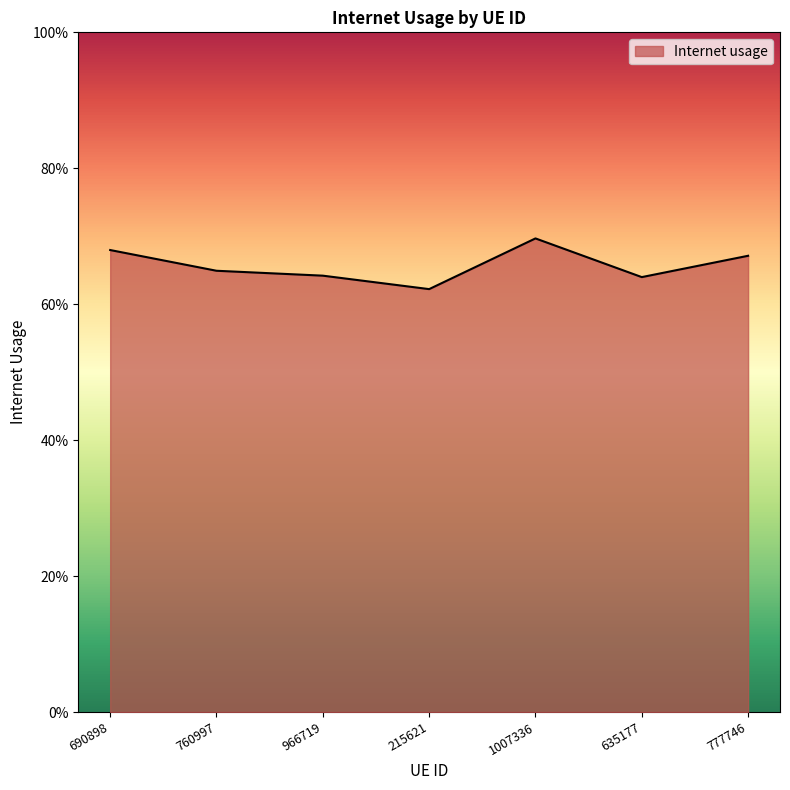

What is the difference between the maximum and minimum values?

0.1